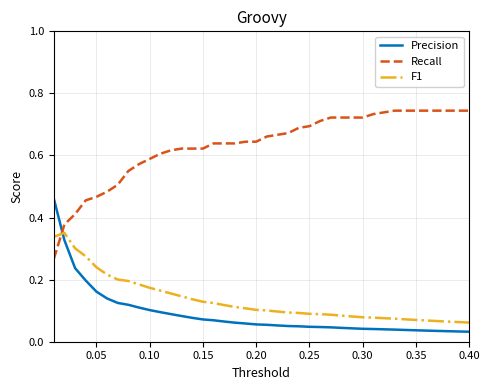

Which series ends up on top after the final intersection of Precision and F1?

F1